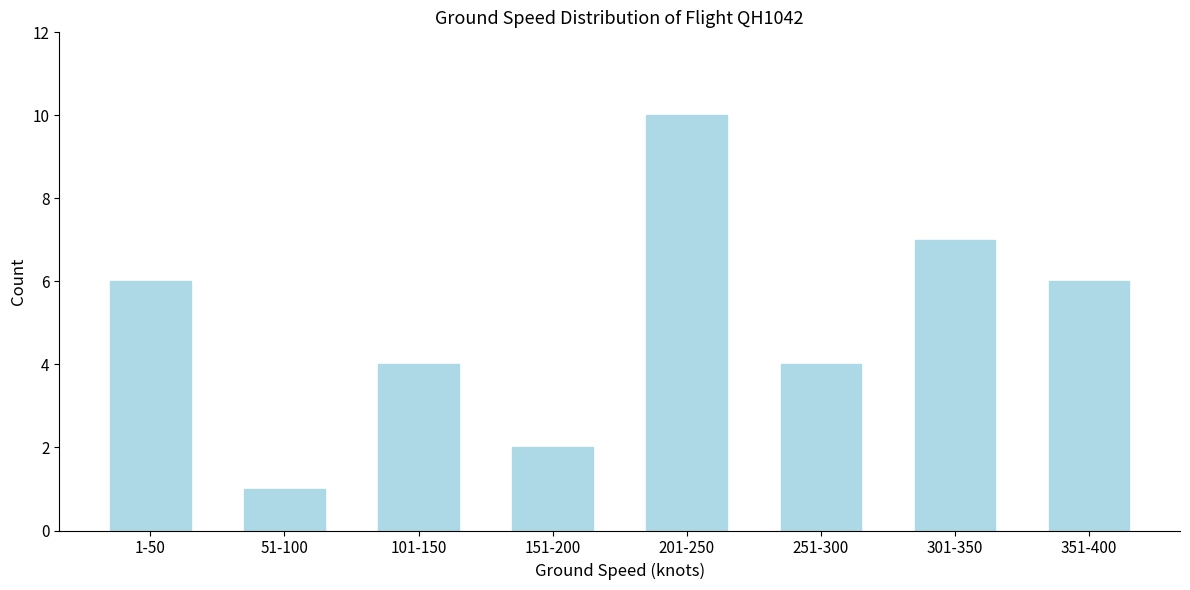

Reading right to left, extract all data points from this chart.

351-400=6	301-350=7	251-300=4	201-250=10	151-200=2	101-150=4	51-100=1	1-50=6